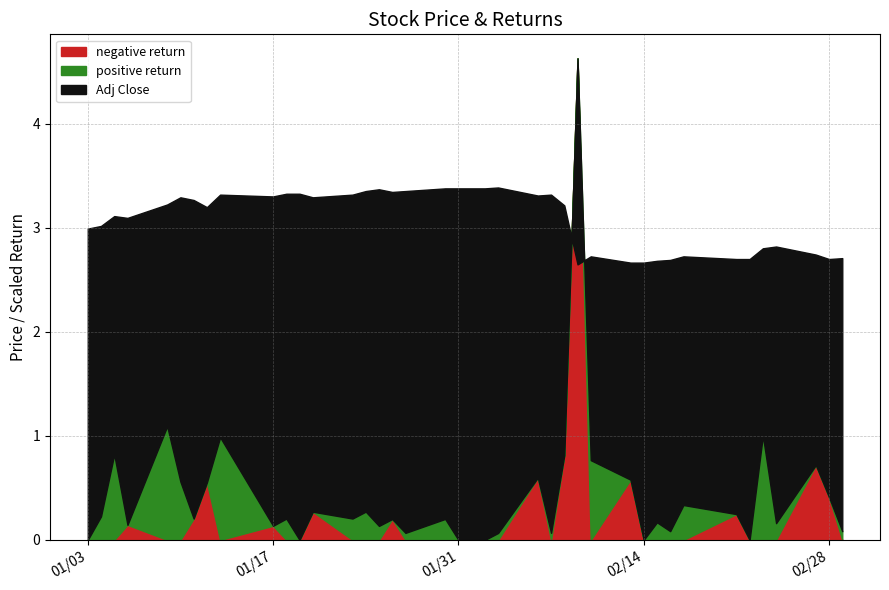

List the labels in order of daily_return_pos value, largest first.

4, 35, 8, 2, 27, 5, 32, 14, 1, 13, 10, 18, 30, 36, 15, 31, 39, 24, 17, 22, 0, 3, 6, 7, 9, 11, 12, 16, 19, 20, 21, 23, 25, 26, 28, 29, 33, 34, 37, 38